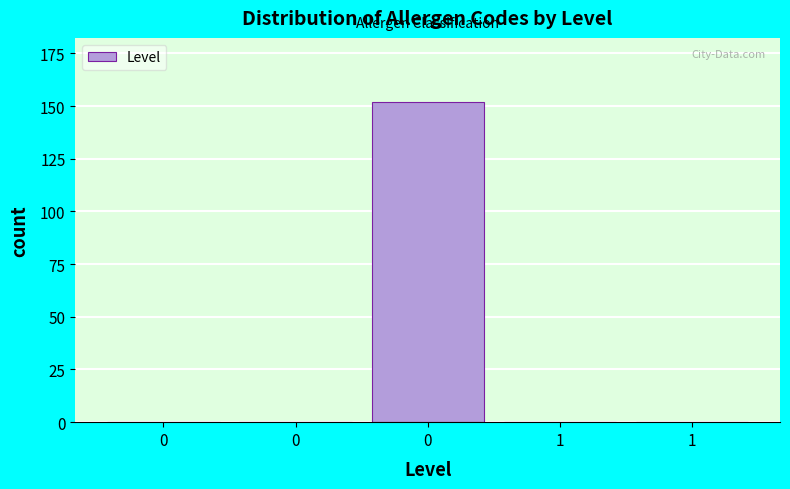

Count the number of data series in this chart.

1